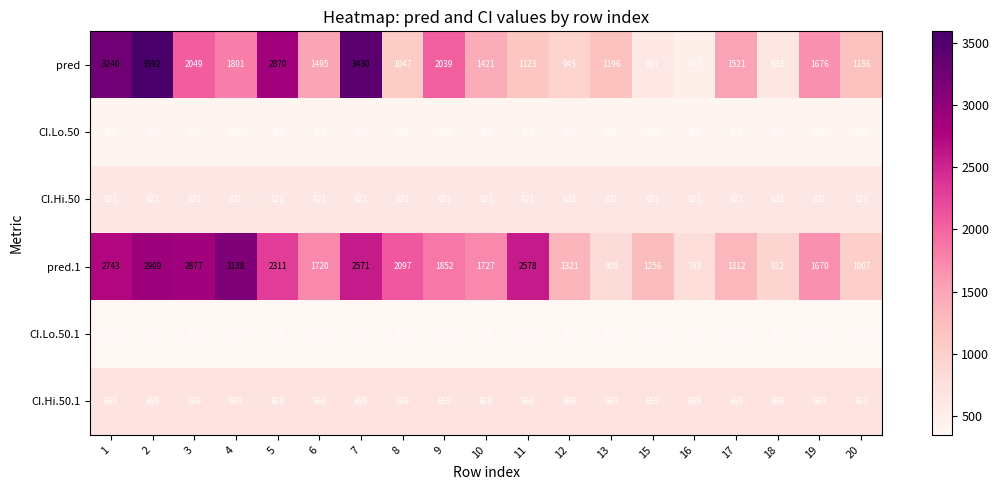

What is the spread (max minus min) of values at 8?

1747